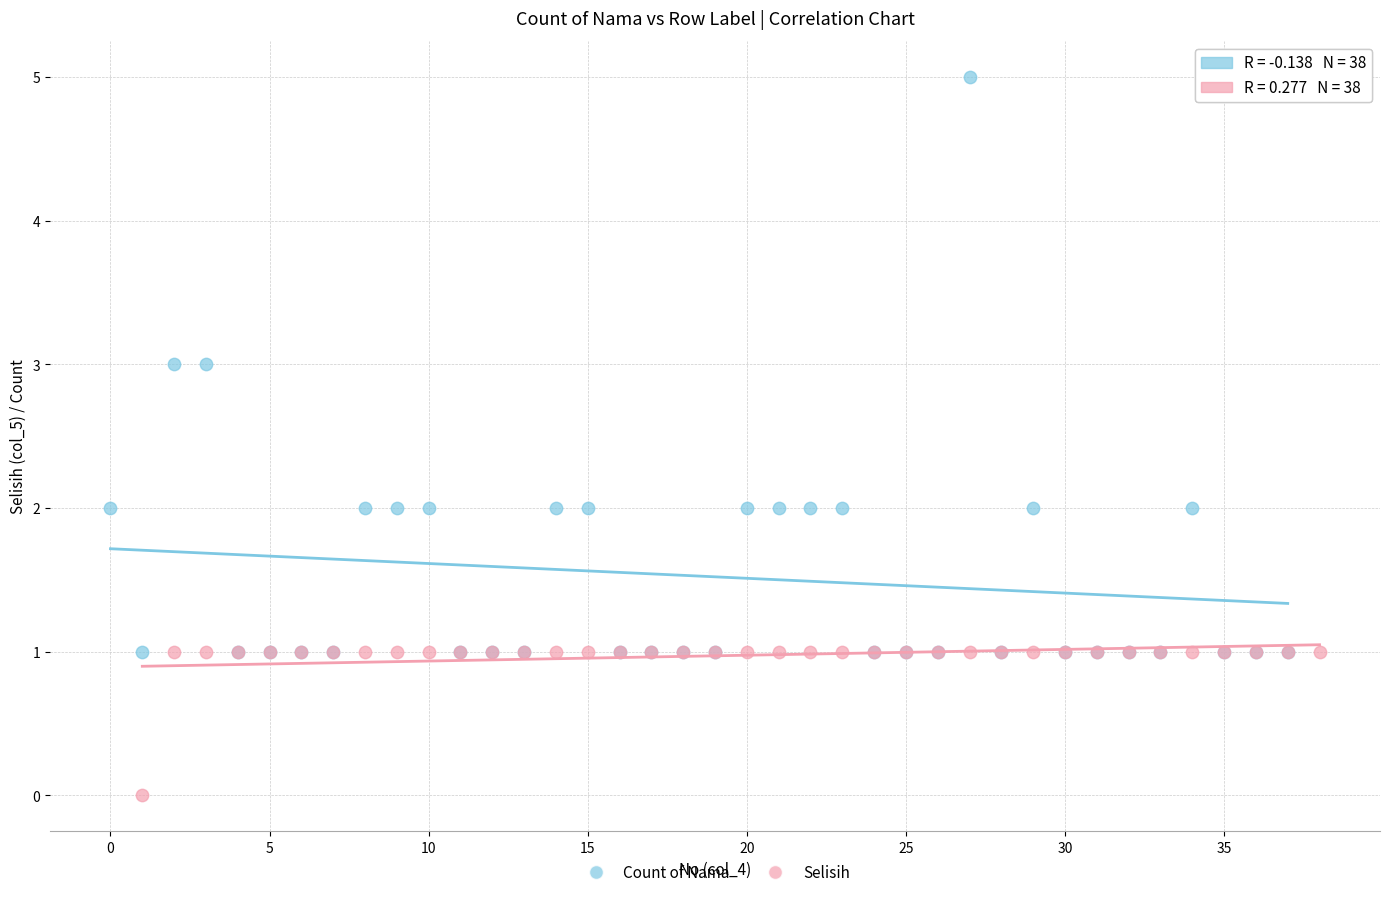

Which series contains the highest Y value?

Count of Nama